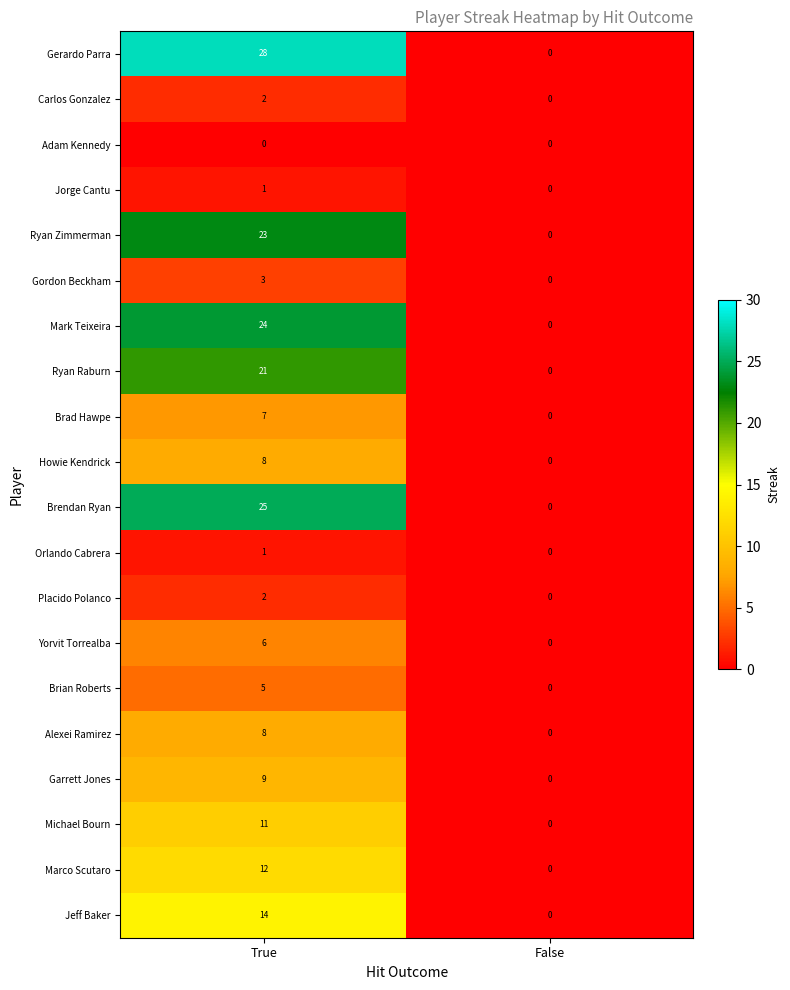

True or false: Michael Bourn has a value of 0 at False.

True